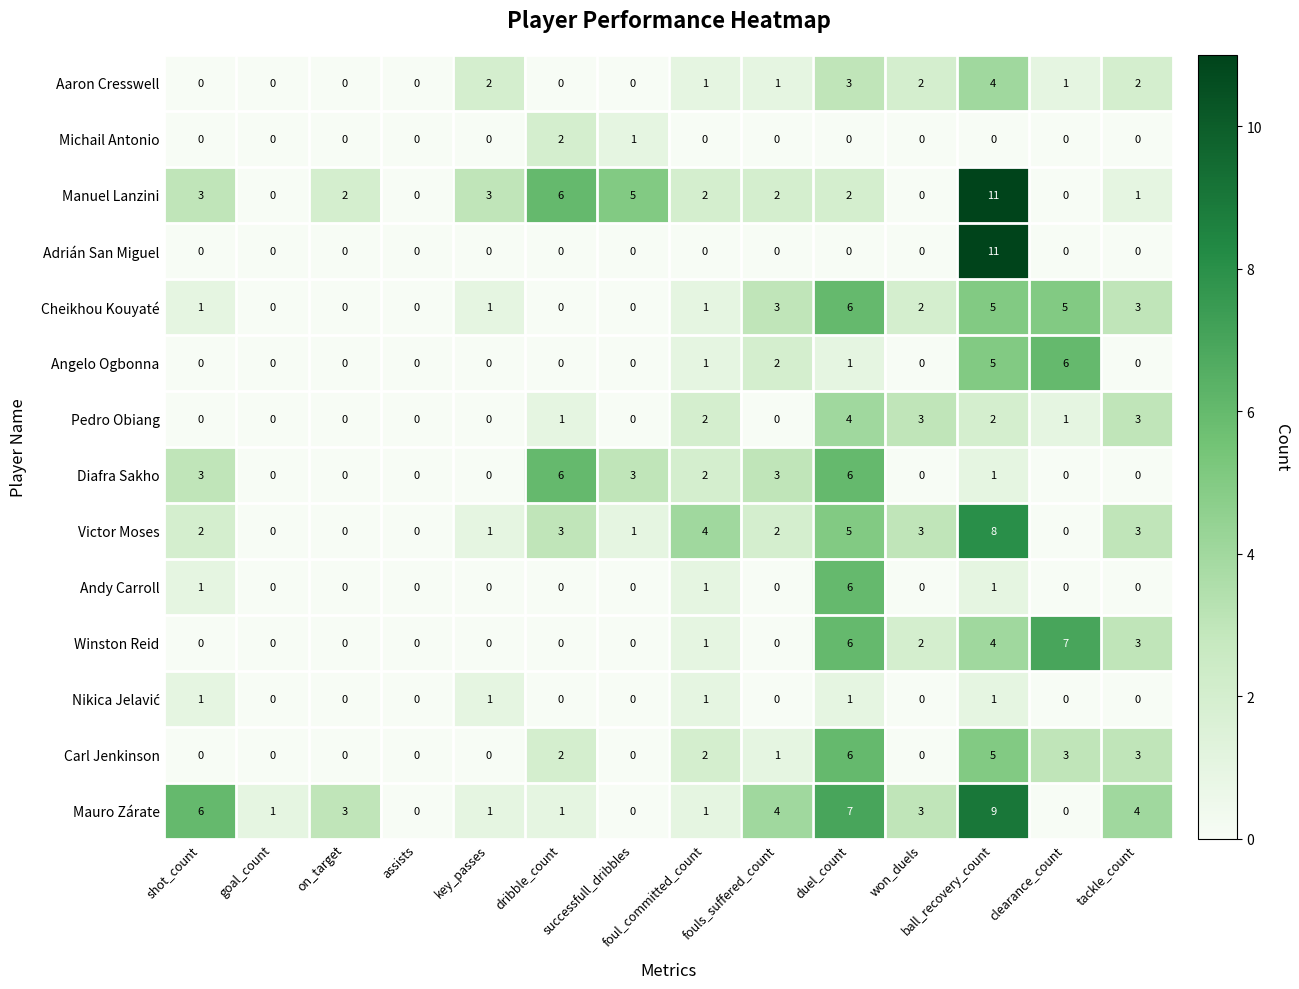

What is the difference between the highest and lowest values at ball_recovery_count?

11